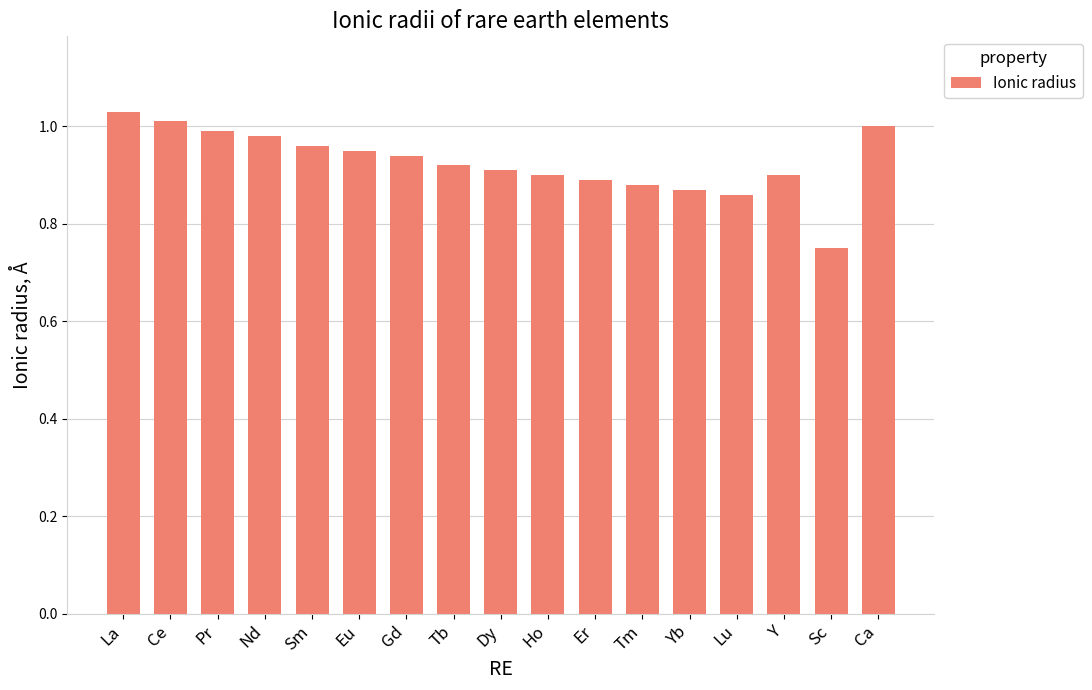

What is the difference between the maximum and minimum values?

0.3